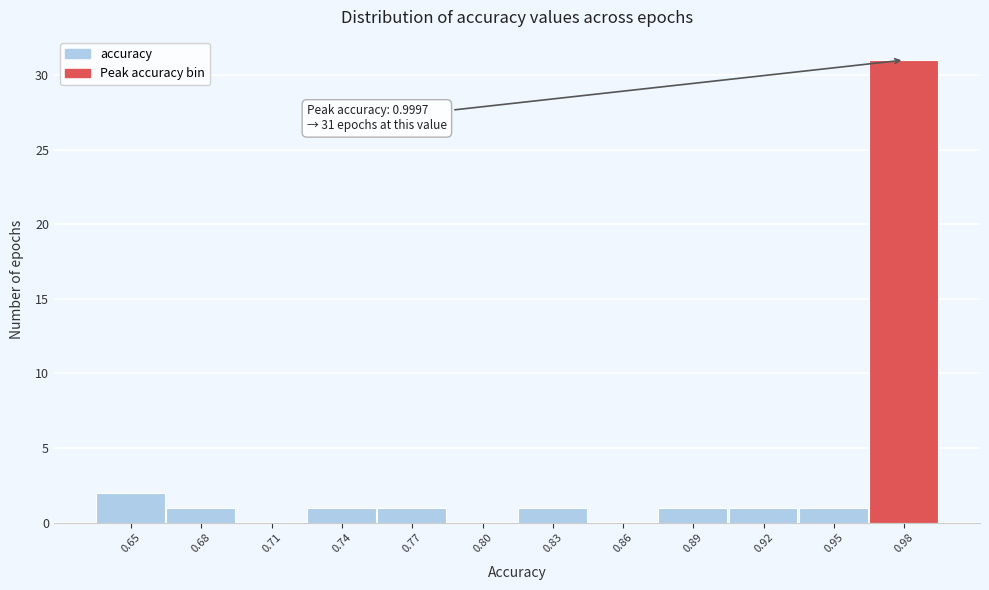

Reading left to right, what are all the values shown in this chart?

0.65=2	0.68=1	0.71=0	0.74=1	0.77=1	0.80=0	0.83=1	0.86=0	0.89=1	0.92=1	0.95=1	0.98=31